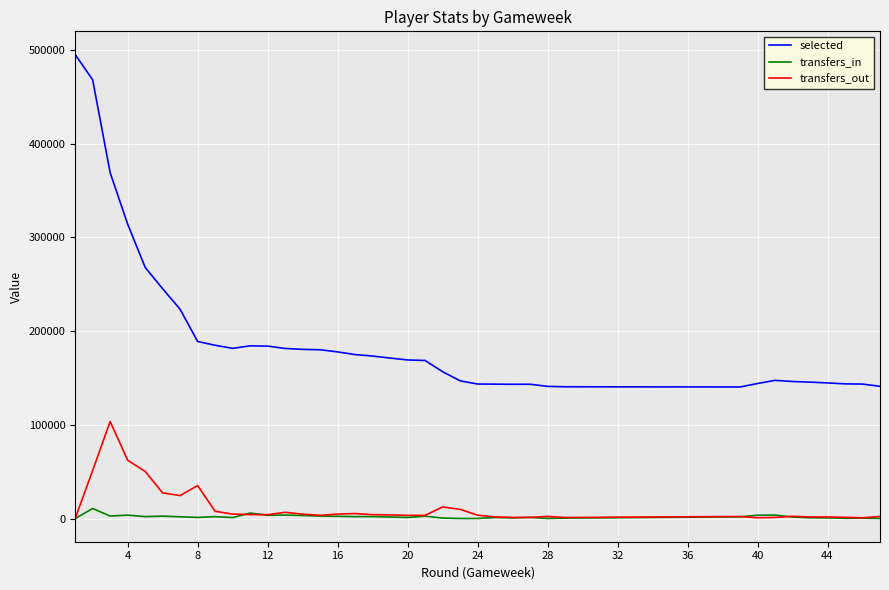

What are all the series names shown in the legend?

selected, transfers_in, transfers_out